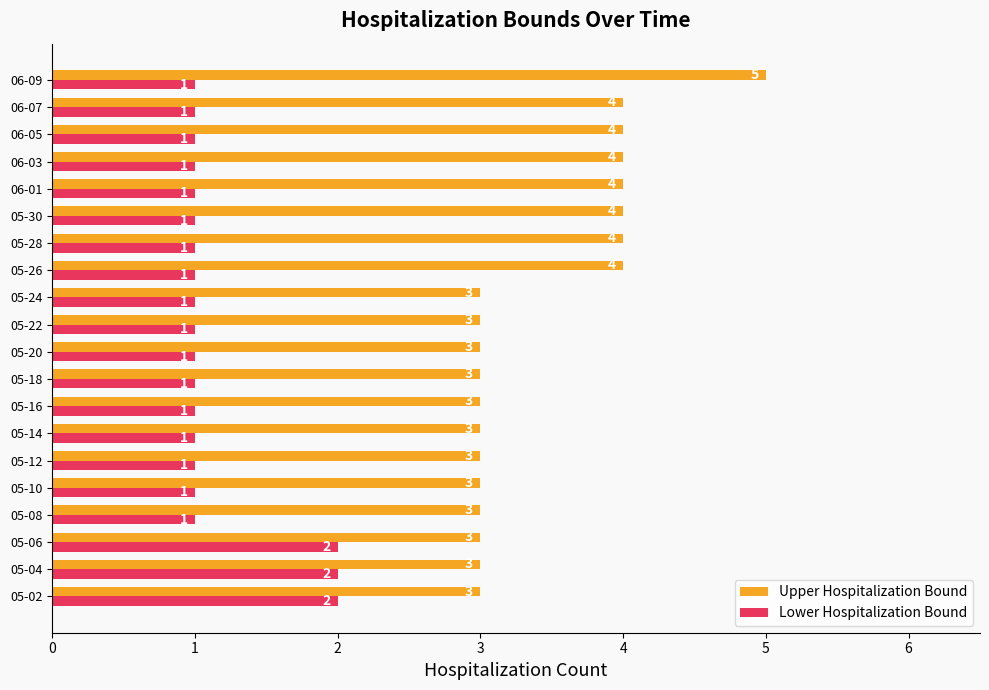

Which series has the widest spread of values?

Upper Hospitalization Bound